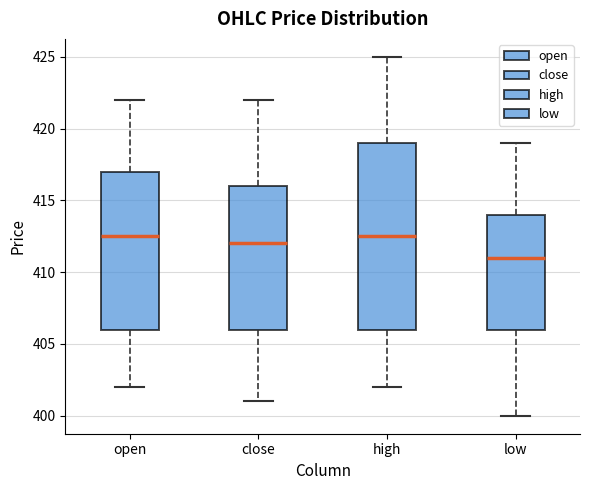

Where does the median line of the box for close sit on the y-axis? The values are not printed on the chart, so give them approximately, as read against the axis.

412.0